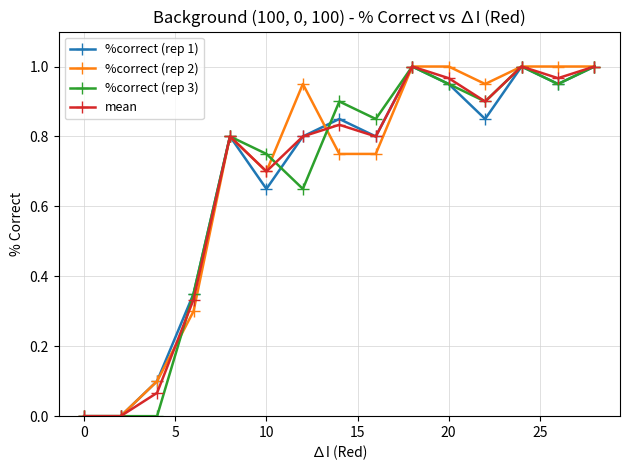

How many interior local peaks does the mean series have?

4